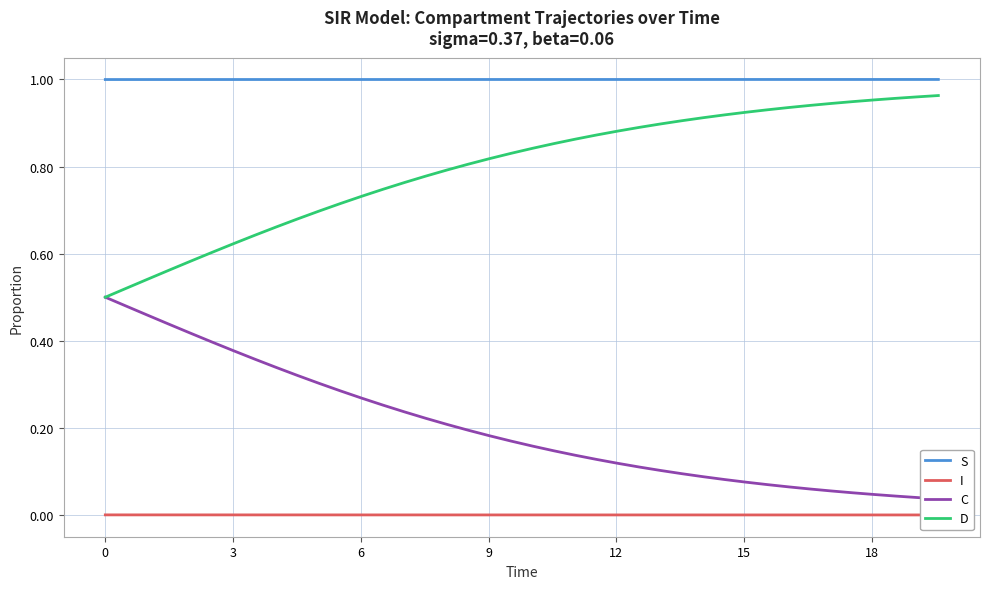

Which series has the widest spread of values?

C